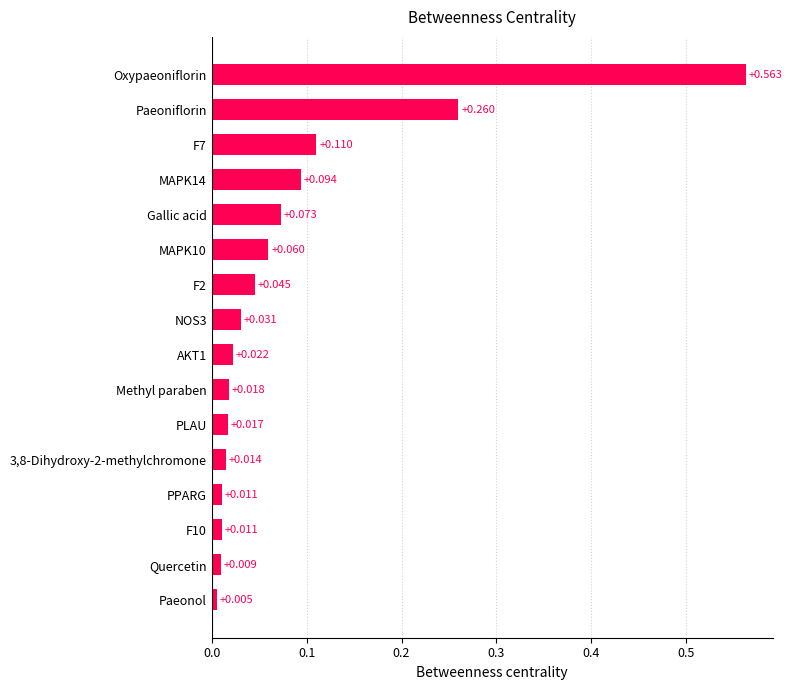

Does the chart contain any negative values?

No